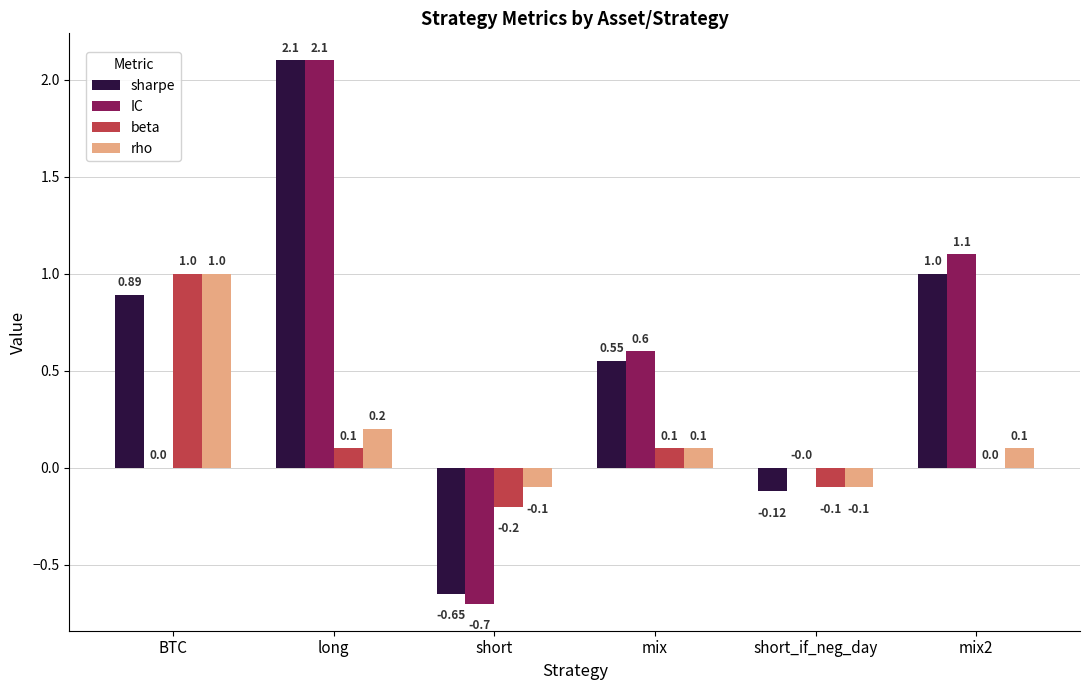

Between long and short_if_neg_day, which series saw the biggest shift?

sharpe